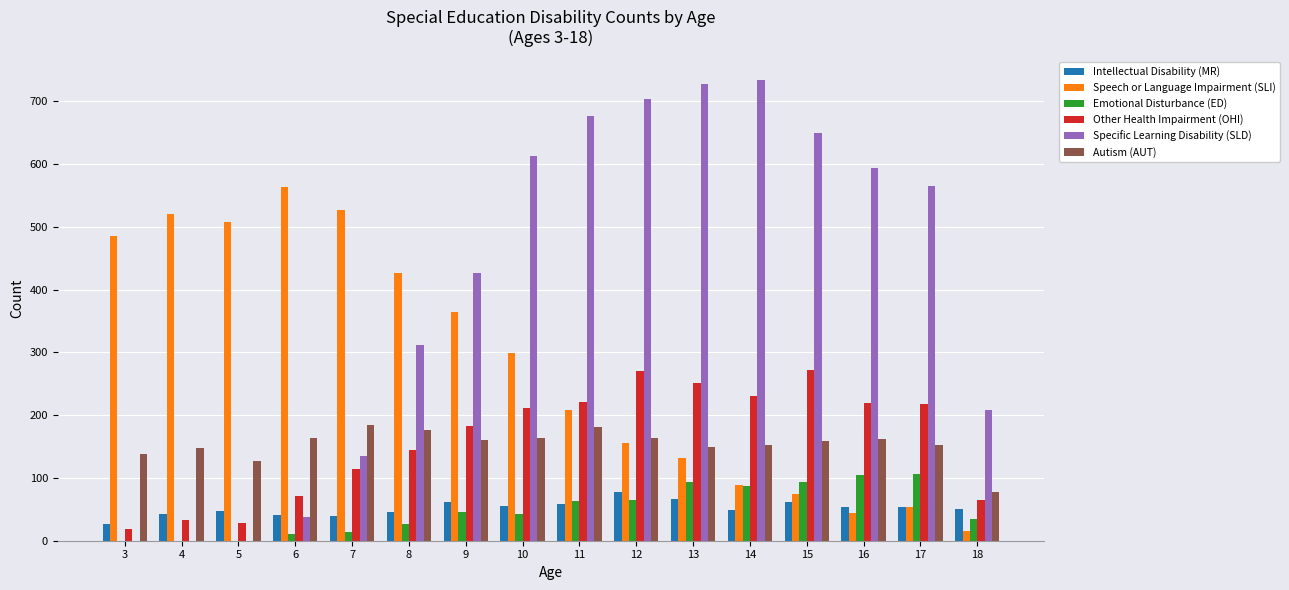

What are all the series names shown in the legend?

Intellectual Disability (MR), Speech or Language Impairment (SLI), Emotional Disturbance (ED), Other Health Impairment (OHI), Specific Learning Disability (SLD), Autism (AUT)